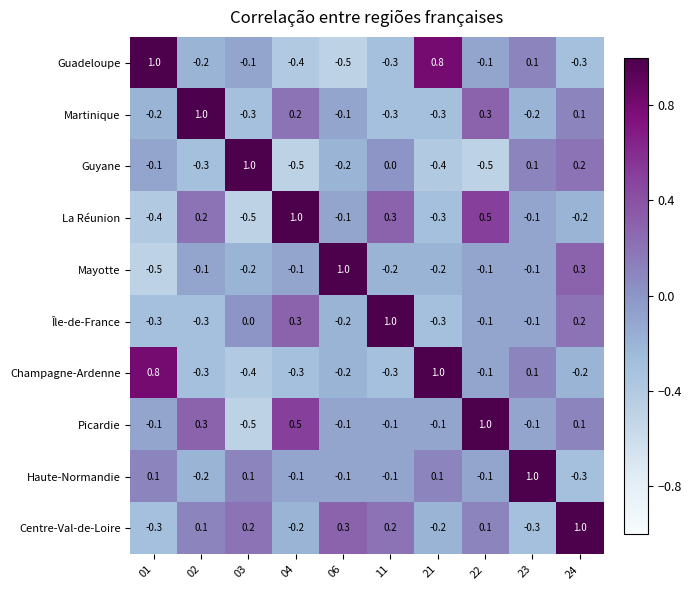

Count the number of categories in the chart.

10